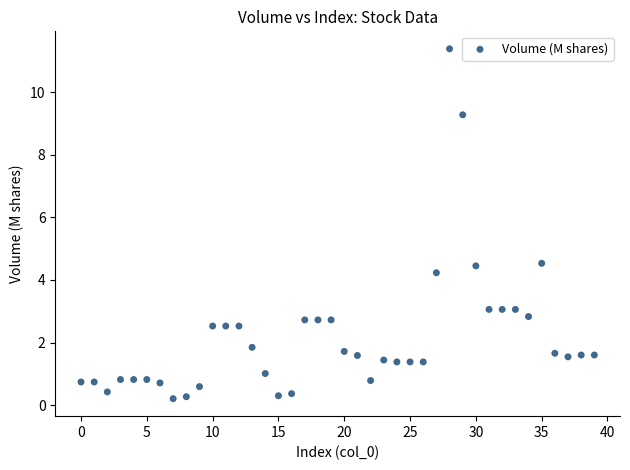

What is the range of Y values (max minus min)?

11.2